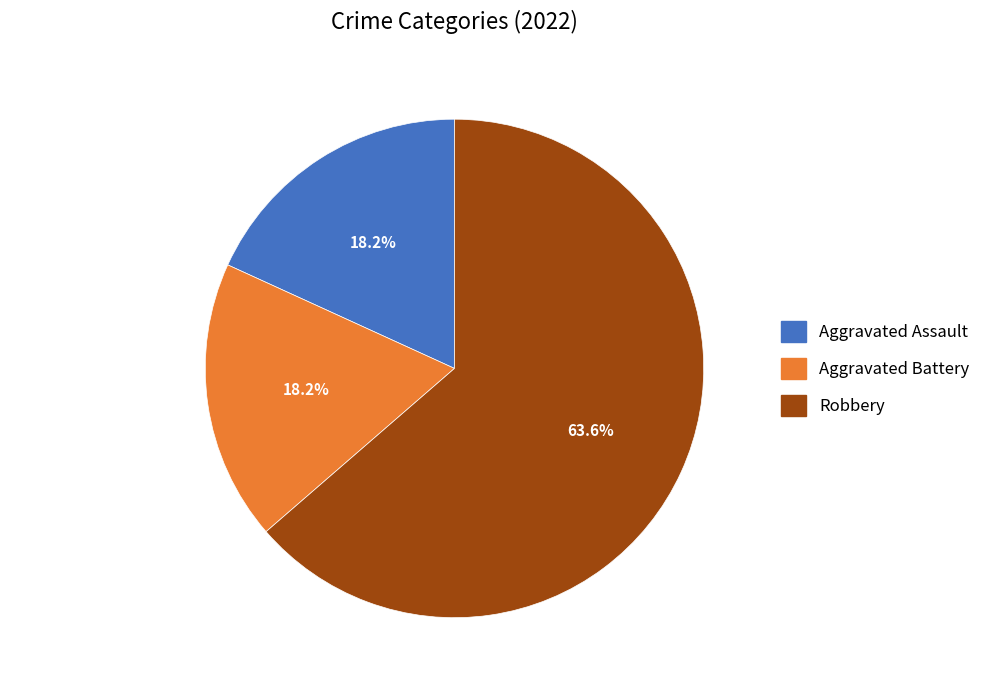

Do Robbery and Aggravated Assault together represent more than half of the pie?

Yes